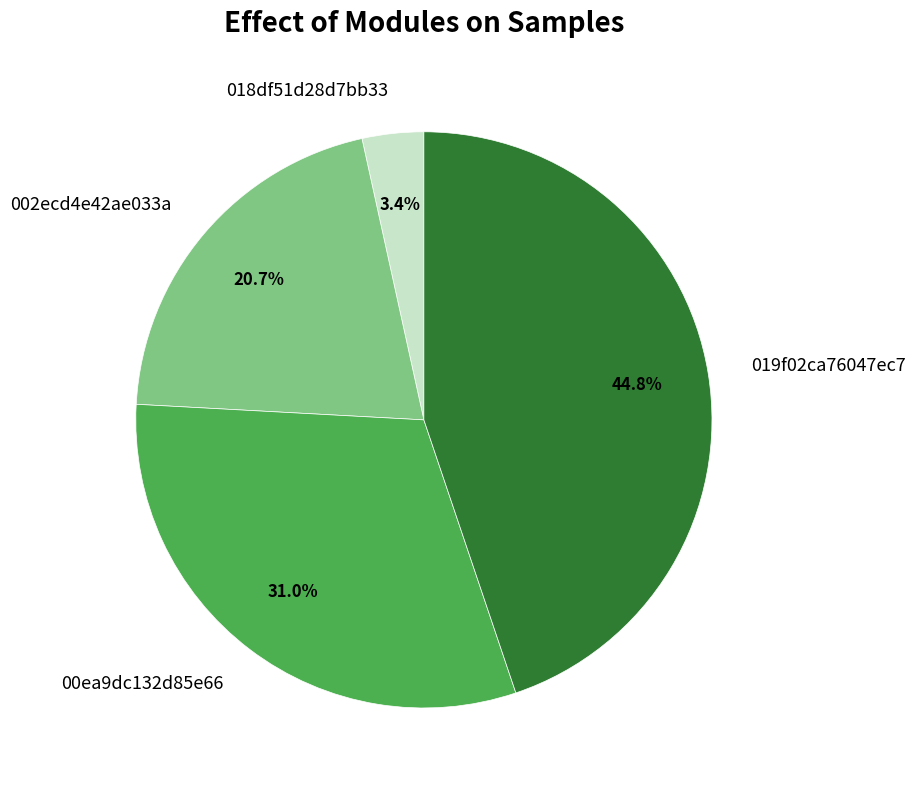

Which slice is the smallest?

018df51d28d7bb33